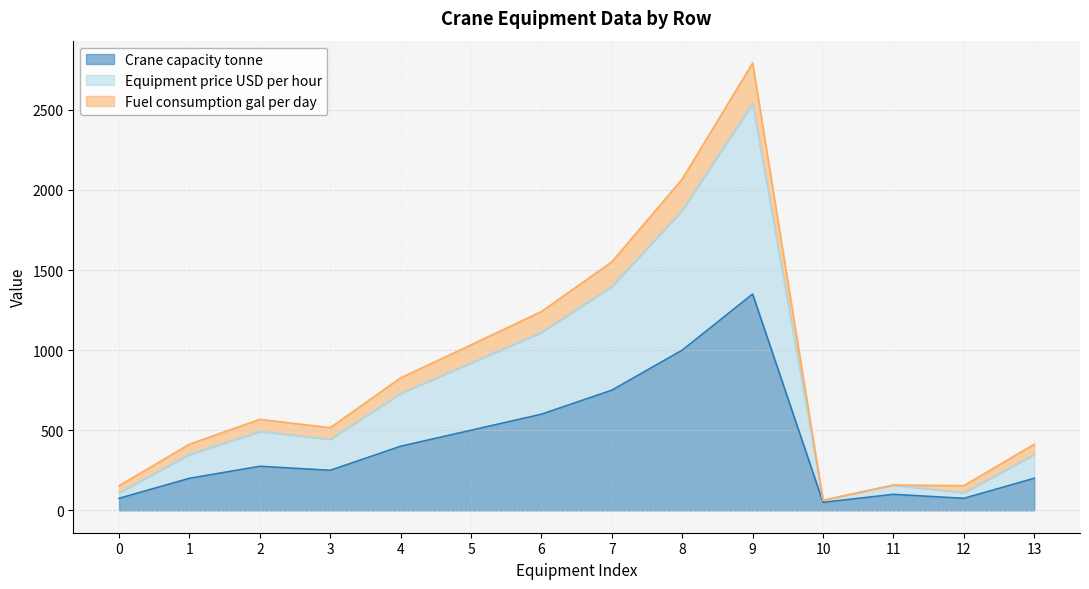

What is the difference between the highest and lowest values at 3?

266